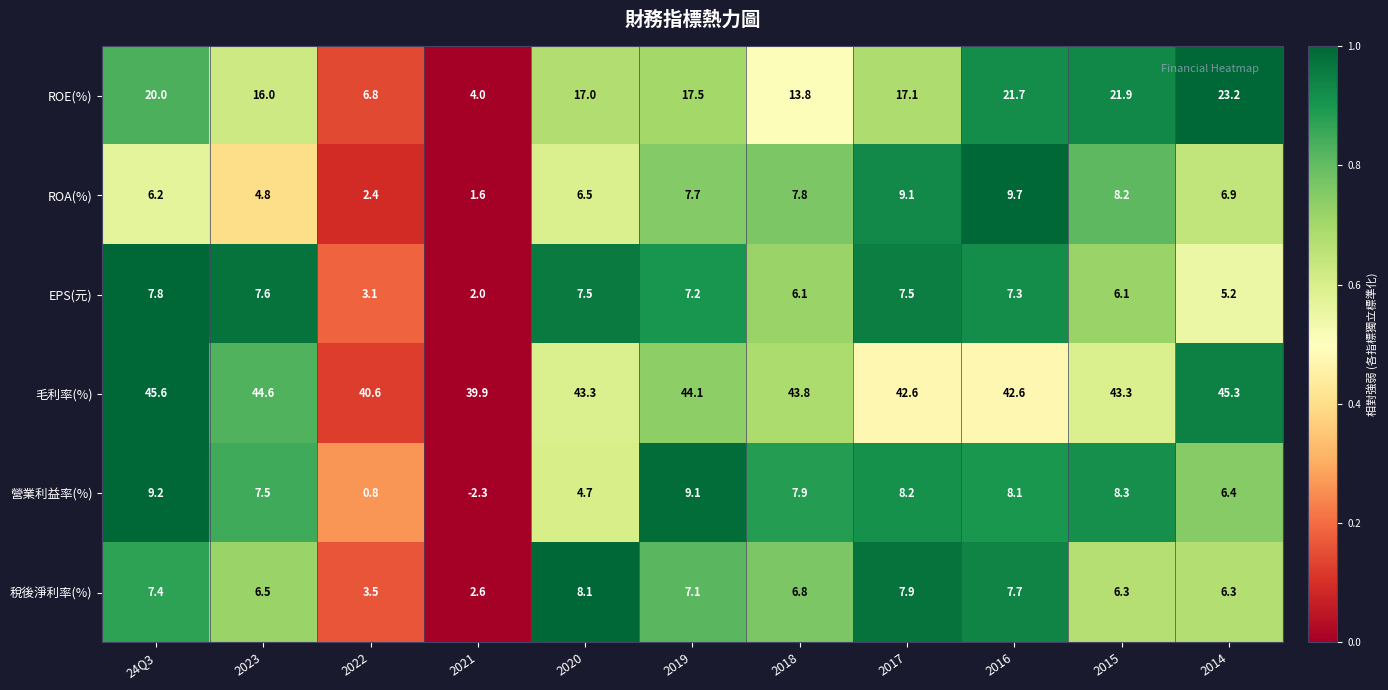

What is the lowest value of the 毛利率(%) series?

39.9